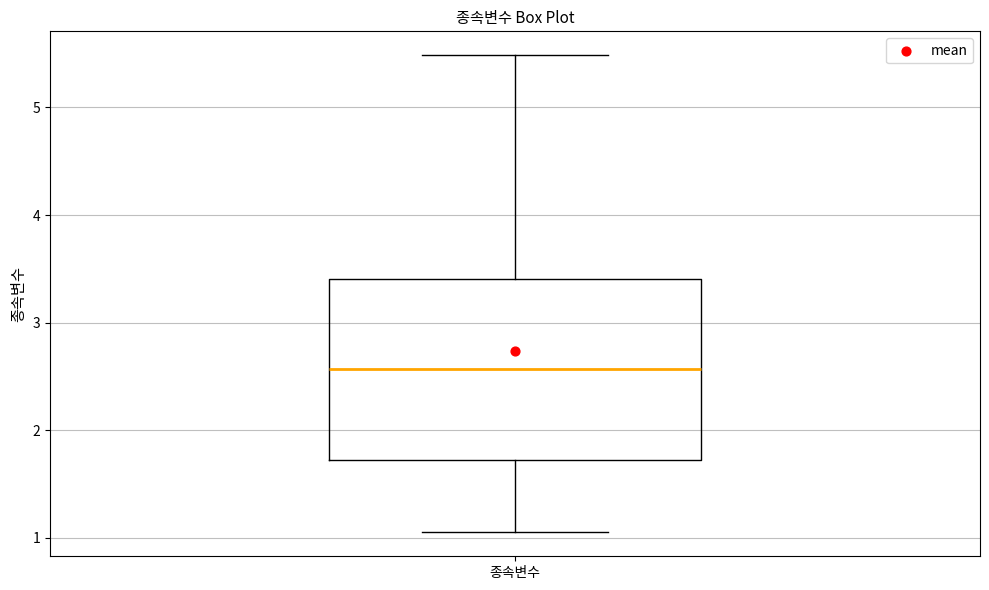

Where does the upper whisker of the box for 종속변수 end on the y-axis? The values are not printed on the chart, so give them approximately, as read against the axis.

5.5